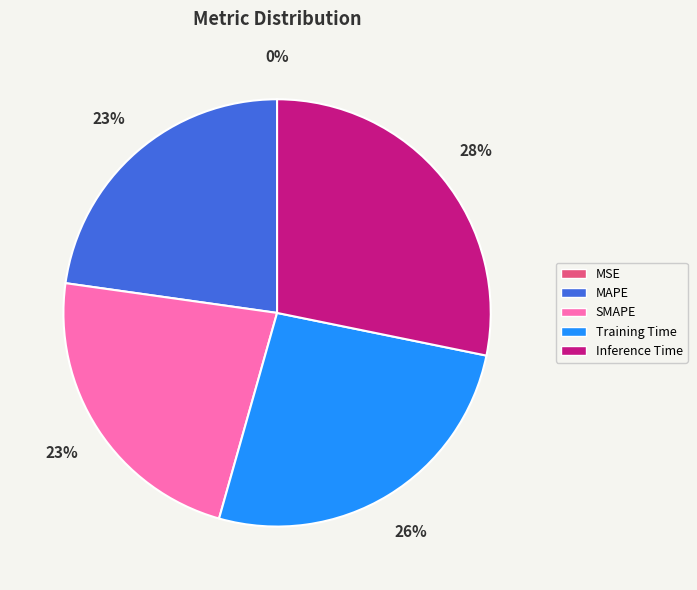

Combined, do MAPE and SMAPE account for over 50%?

No